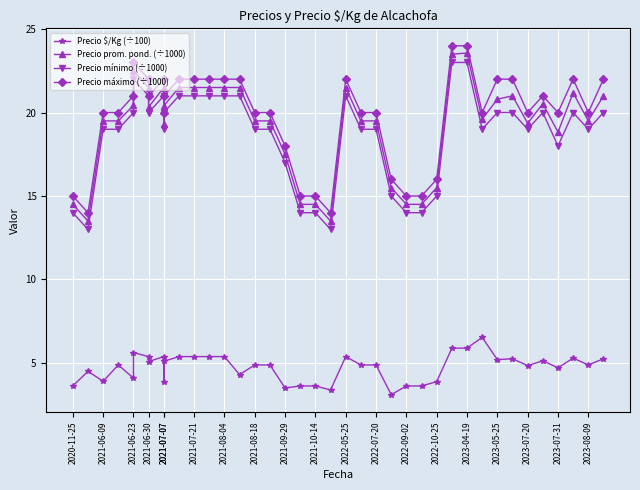

True or false: Precio $/Kg (÷100) and Precio máximo (÷1000) intersect in this chart.

False